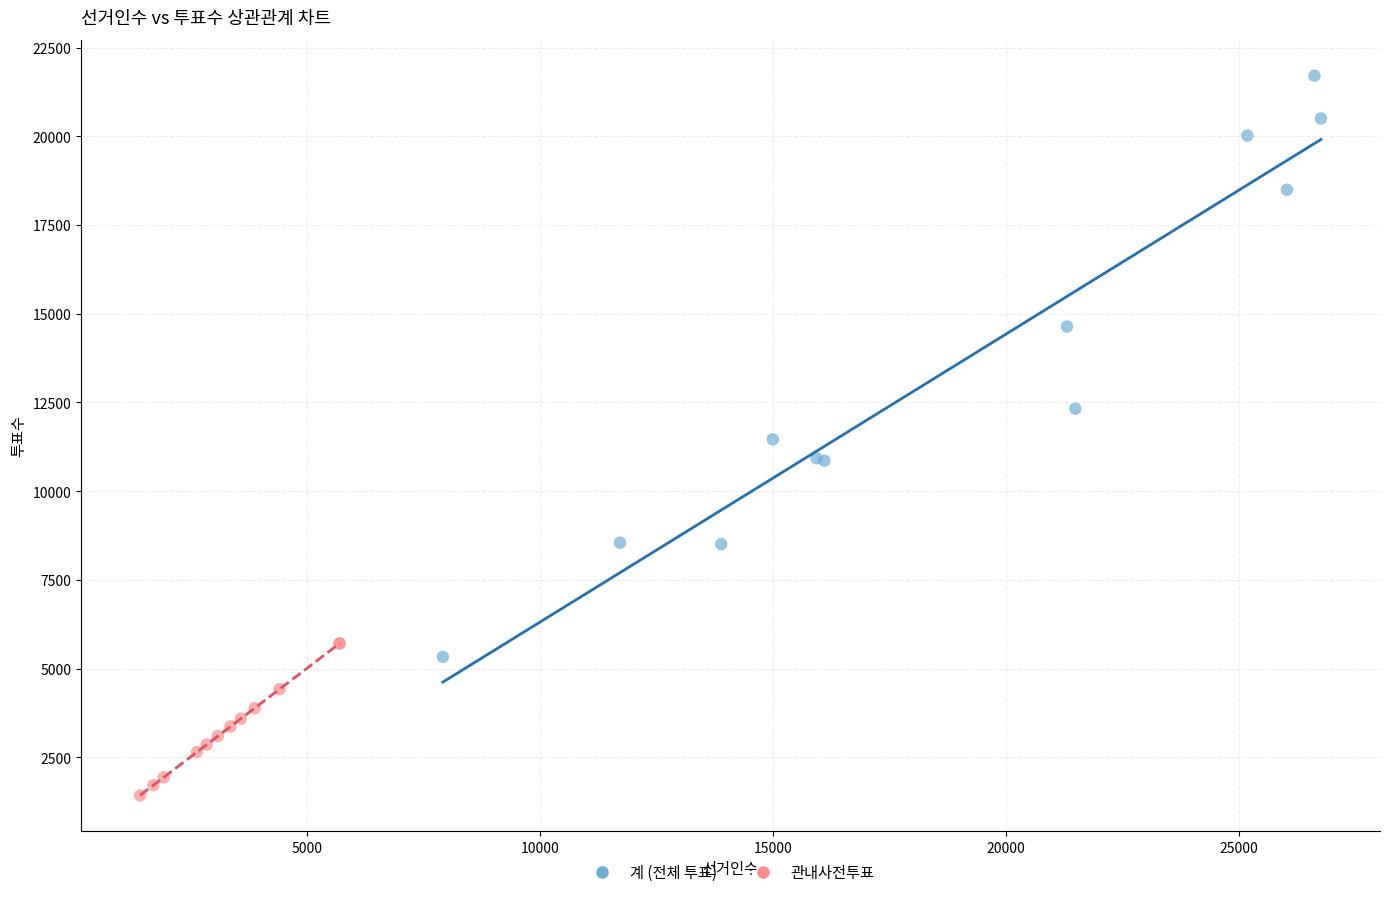

Which series has the largest Y range (max minus min)?

계 (전체 투표)